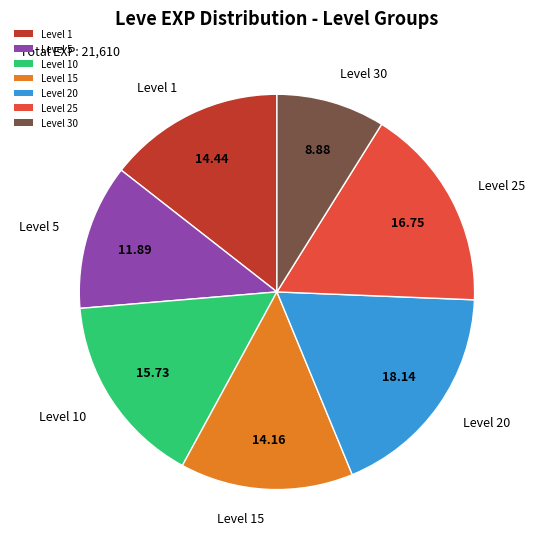

How many segments does this pie chart have?

7